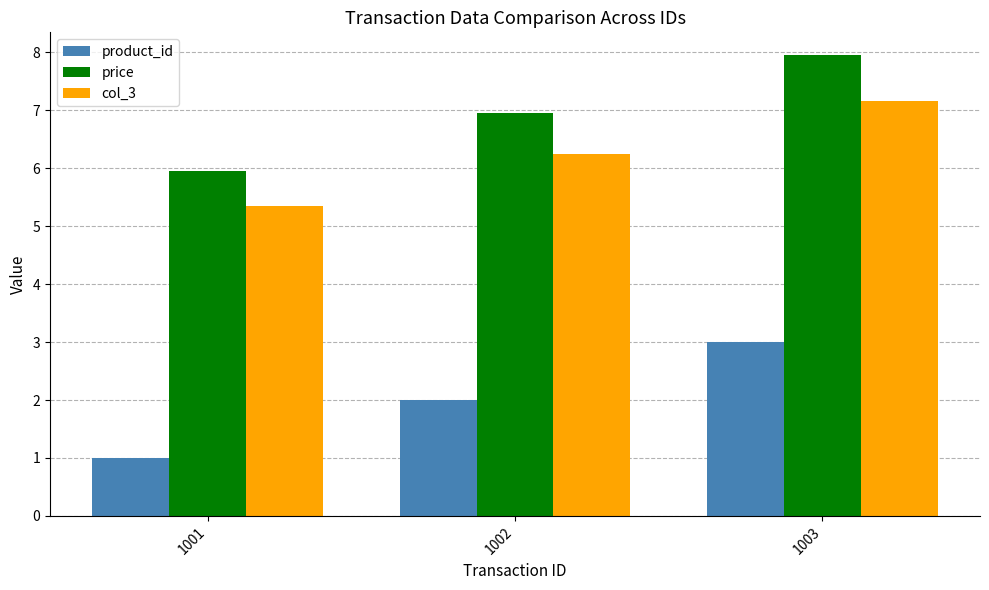

At how many categories does at least one series exceed 4?

3